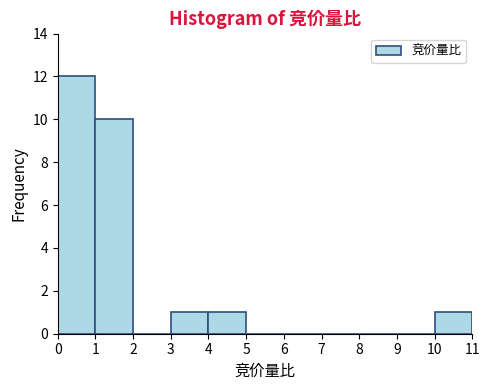

What is the height of the bar covering 1 to 2 on the x-axis? The values are not printed on the chart, so give them approximately, as read against the axis.

10